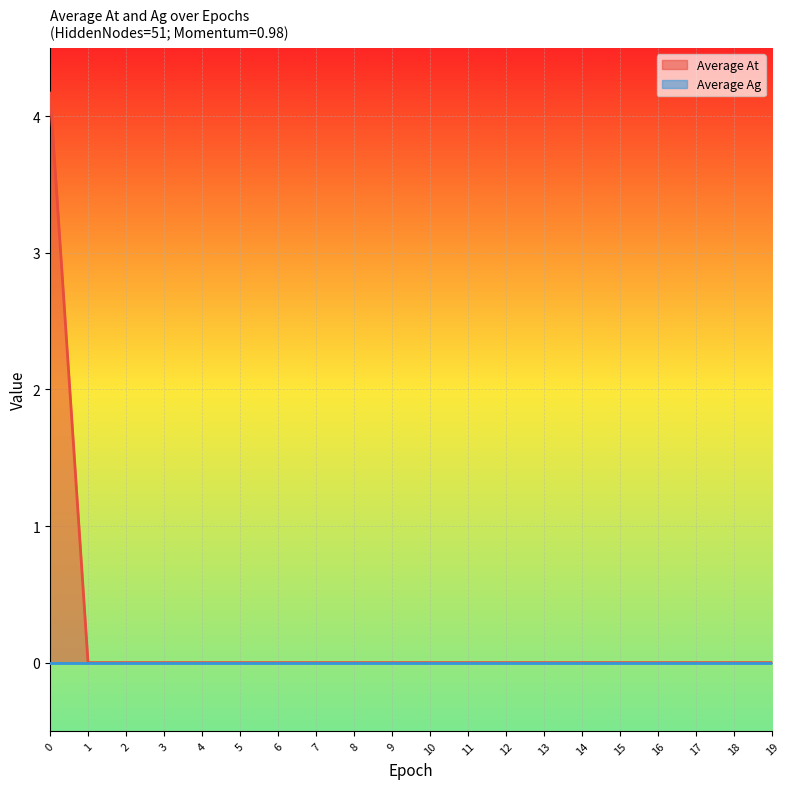

Which category has the lowest value across all series?

1